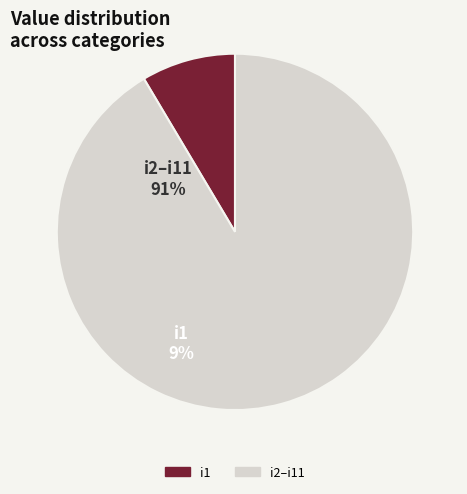

How many slices are in this pie chart?

2